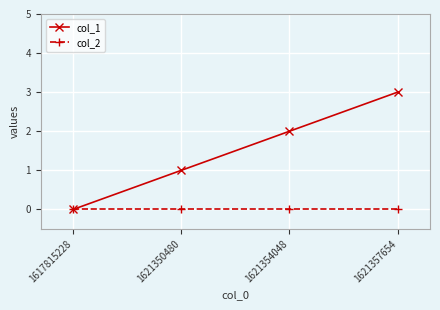

What is the maximum value shown in the chart?

3